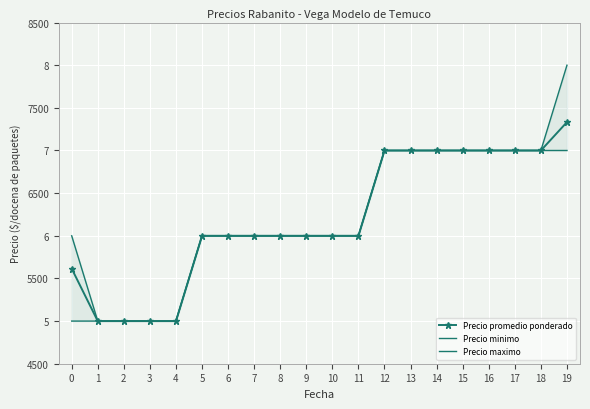

Count the Precio maximo values in the range 6000 to 7000.

15